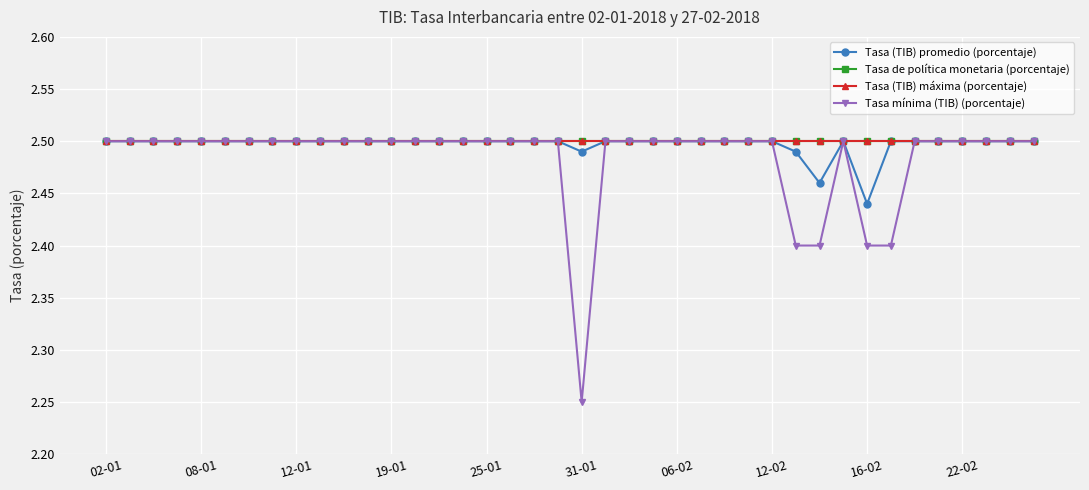

Count the Tasa mínima (TIB) (porcentaje) values in the range 2 to 3.

40